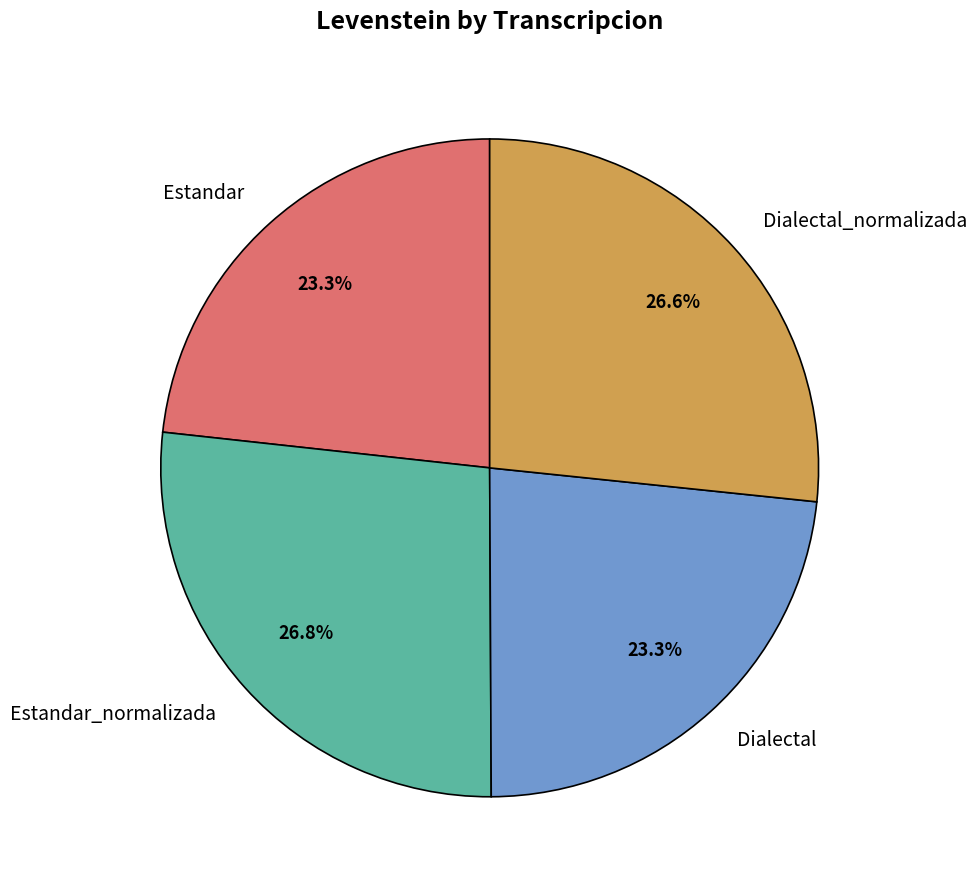

What is the ratio of the value at Estandar_normalizada to the value at Dialectal?

1.2